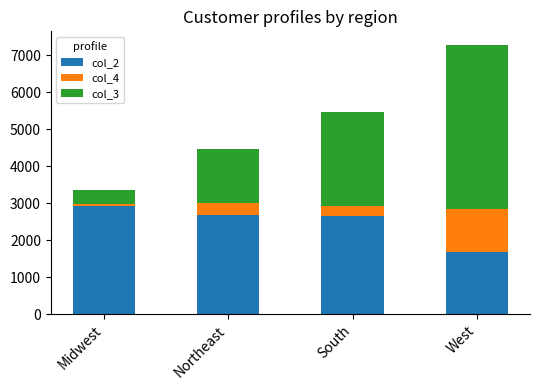

Is it true that col_2 equals 2686 at Northeast?

True